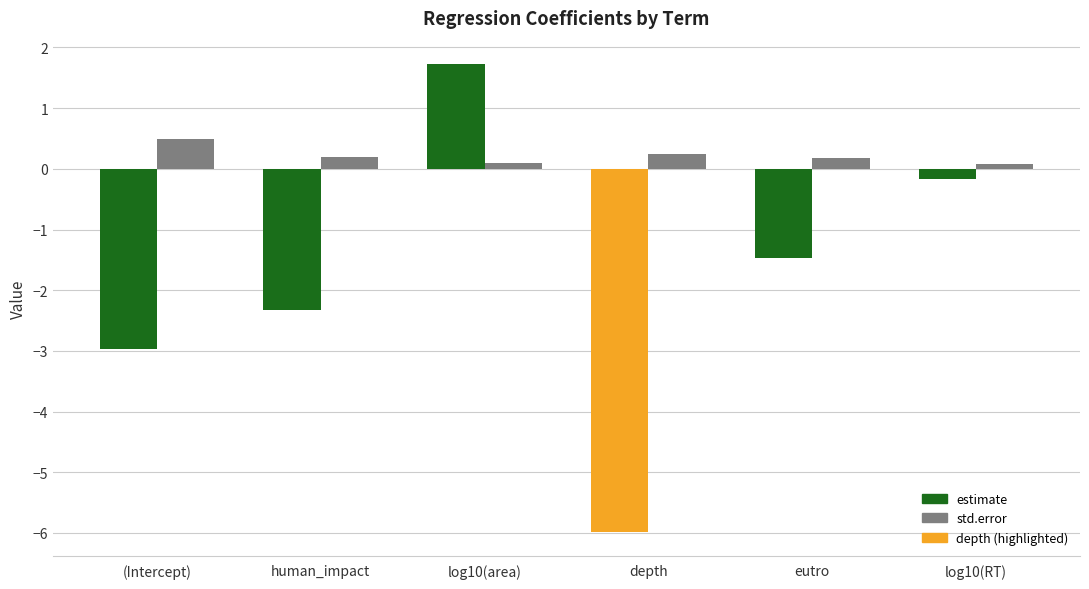

At how many categories does at least one series exceed -1?

6